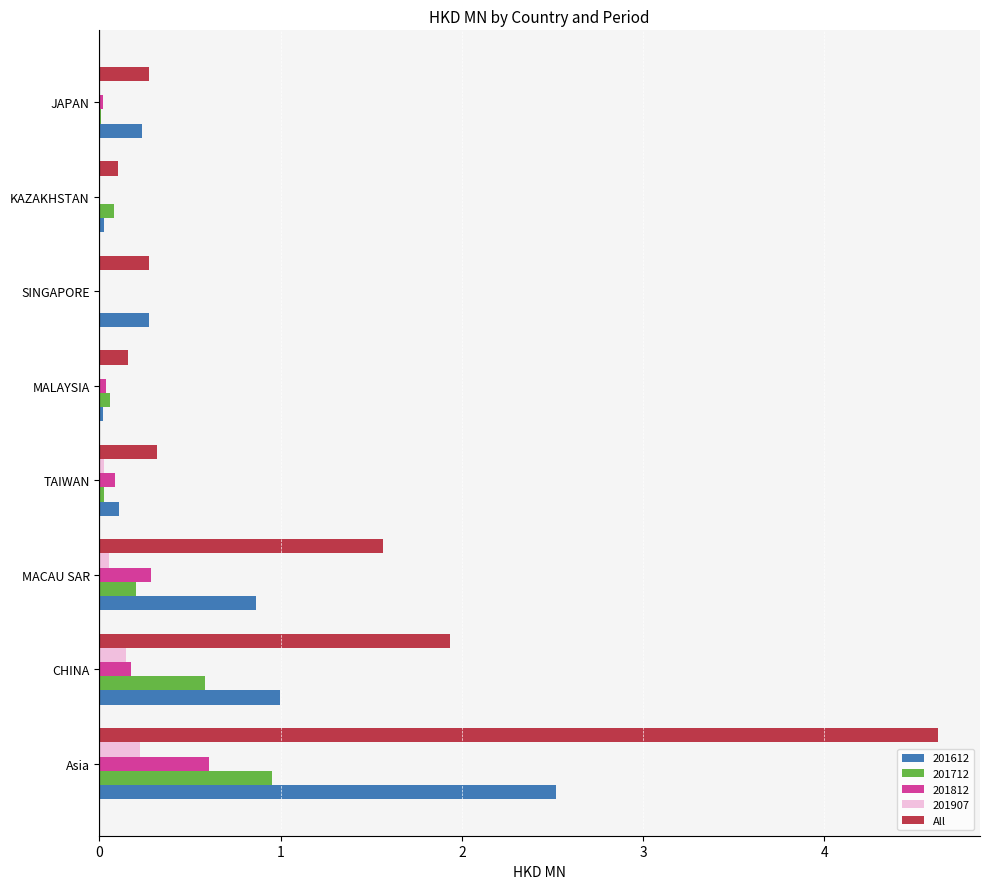

What is the sum of all 201812 values?

1.2